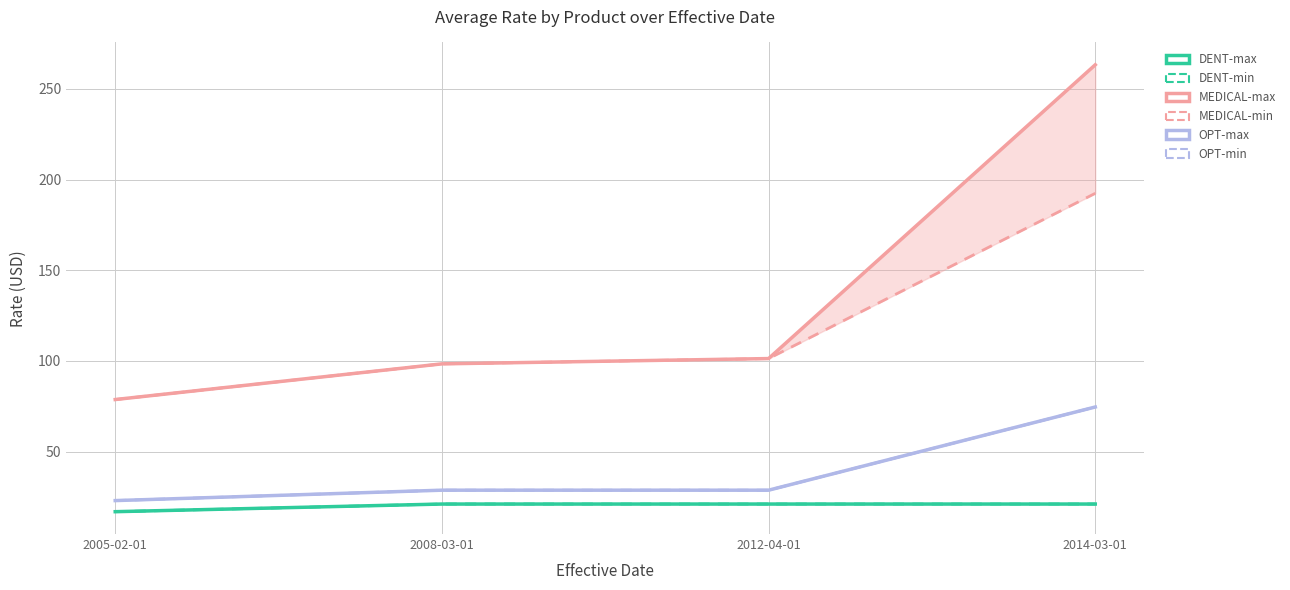

Which series has the largest total across all categories?

MEDICAL-max